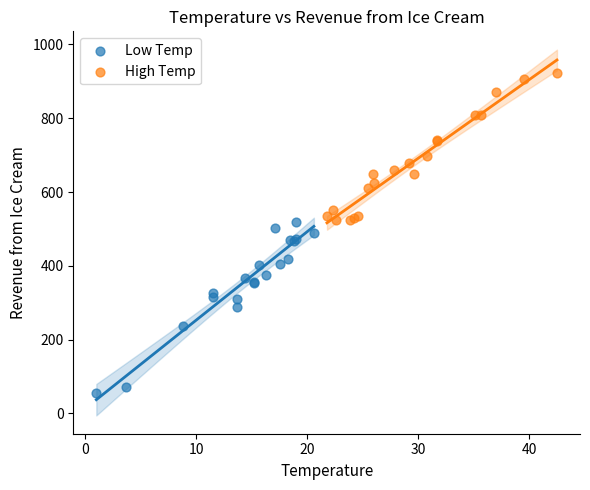

Which series has the largest Y range (max minus min)?

Low Temp